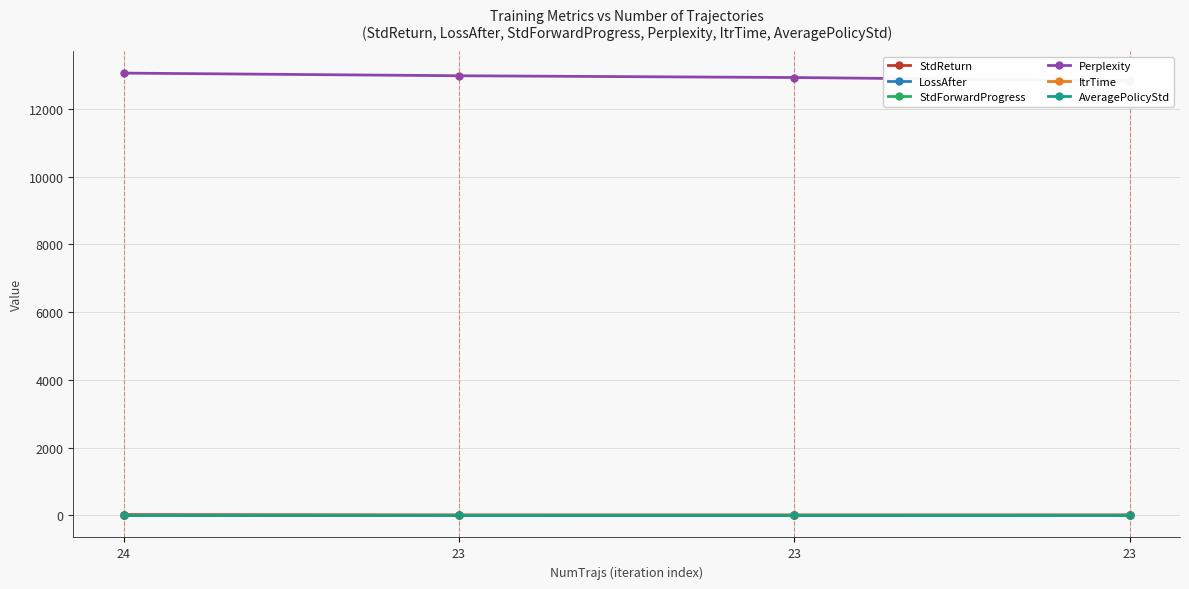

Rank the categories by ItrTime value from highest to lowest.

24, 23, 23, 23